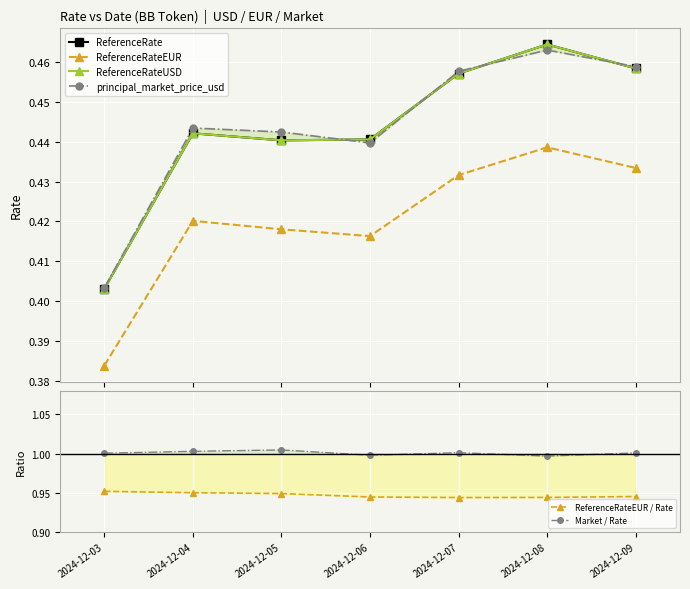

How many lines are shown in the chart?

6